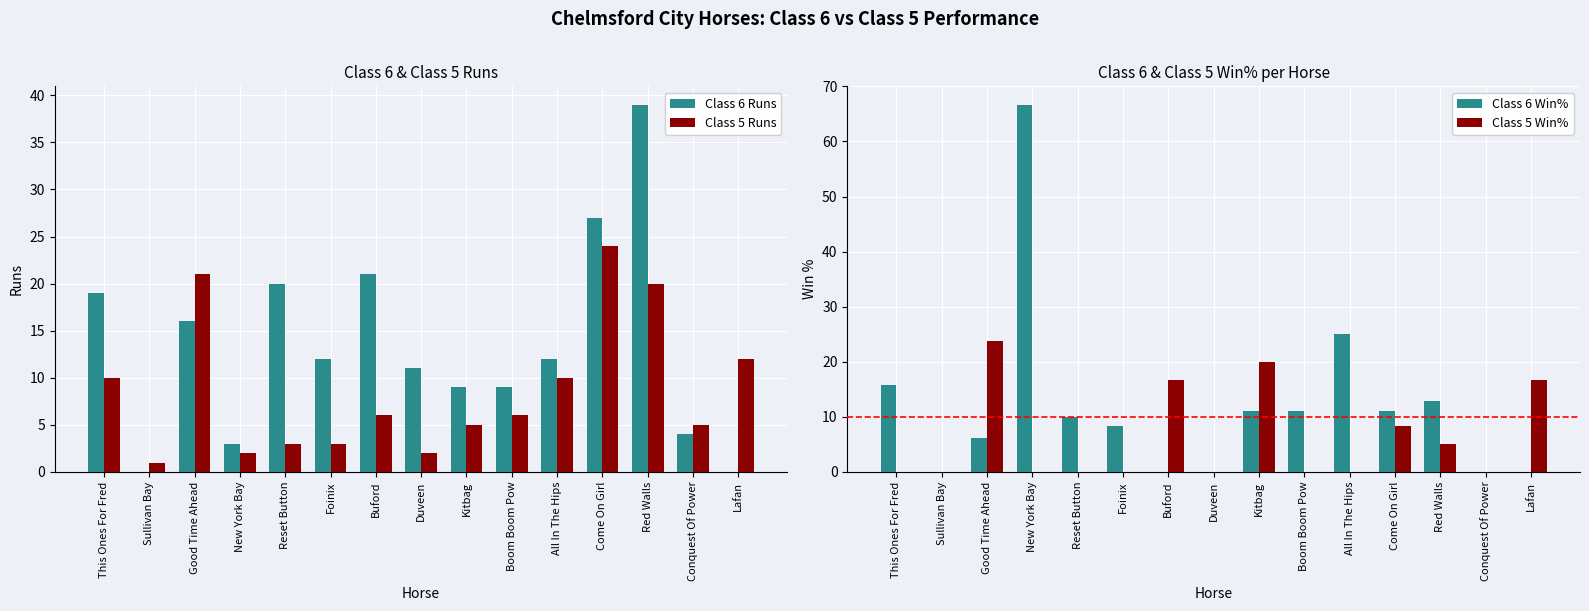

Reading left to right, list all the values displayed in this chart.

Class 6 Runs: 19.0	0.0	16.0	3.0	20.0	12.0	21.0	11.0	9.0	9.0	12.0	27.0	39.0	4.0	0.0
Class 5 Runs: 10.0	1.0	21.0	2.0	3.0	3.0	6.0	2.0	5.0	6.0	10.0	24.0	20.0	5.0	12.0
Class 6 Win%: 15.8	0.0	6.2	66.7	10.0	8.3	0.0	0.0	11.1	11.1	25.0	11.1	12.8	0.0	0.0
Class 5 Win%: 0.0	0.0	23.8	0.0	0.0	0.0	16.7	0.0	20.0	0.0	0.0	8.3	5.0	0.0	16.7